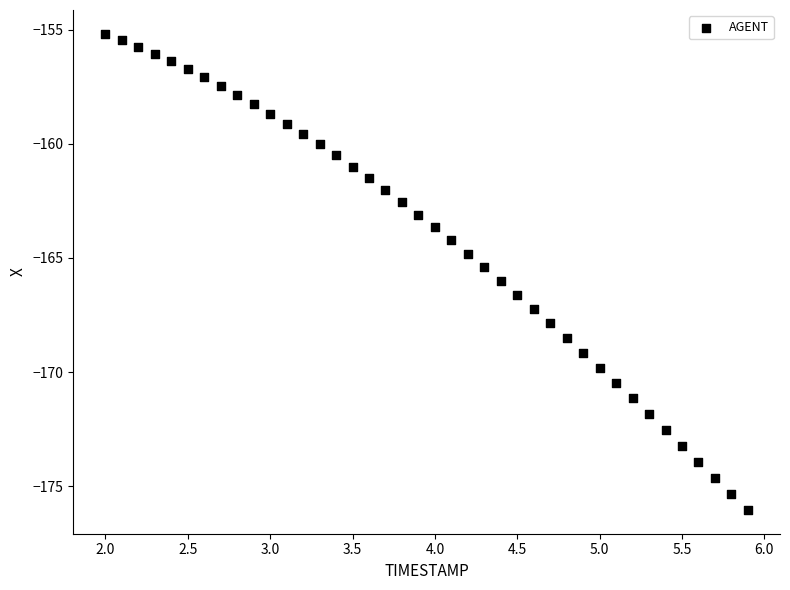

What is the range of X values (max minus min)?

3.9